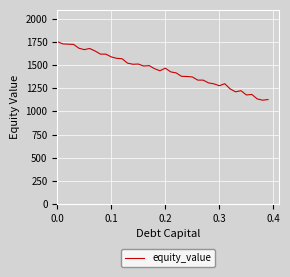

What is the difference between the maximum and minimum values?

633.3